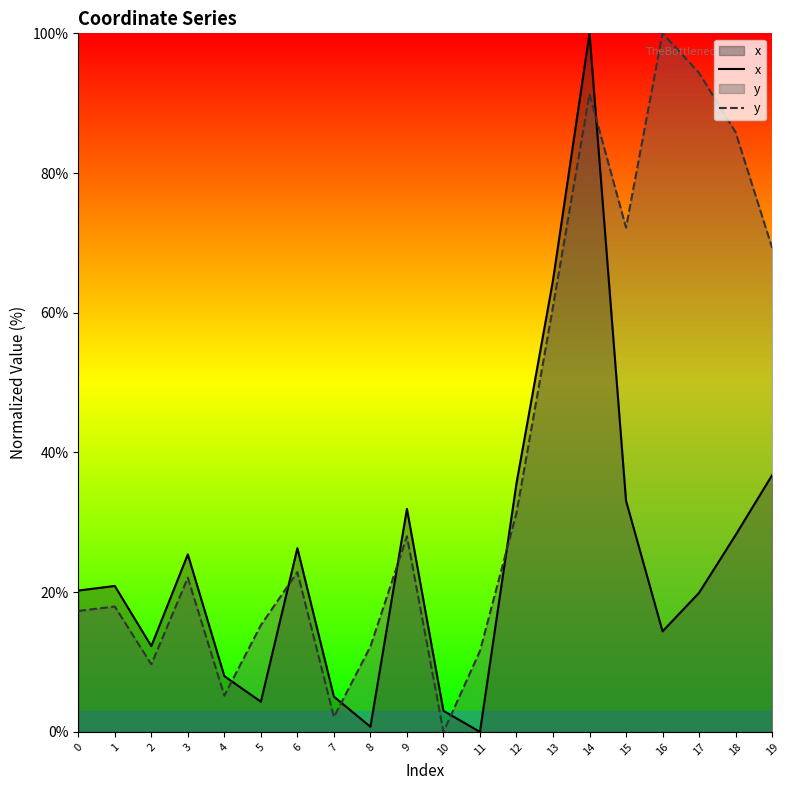

Where does the y series first go above 22?

3